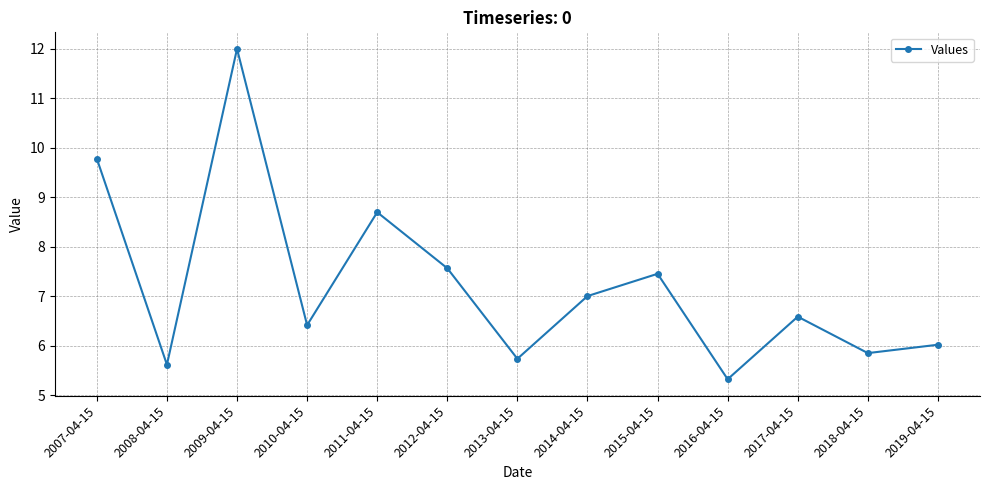

Rank the categories by value from lowest to highest.

2016-04-15, 2008-04-15, 2013-04-15, 2018-04-15, 2019-04-15, 2010-04-15, 2017-04-15, 2014-04-15, 2015-04-15, 2012-04-15, 2011-04-15, 2007-04-15, 2009-04-15